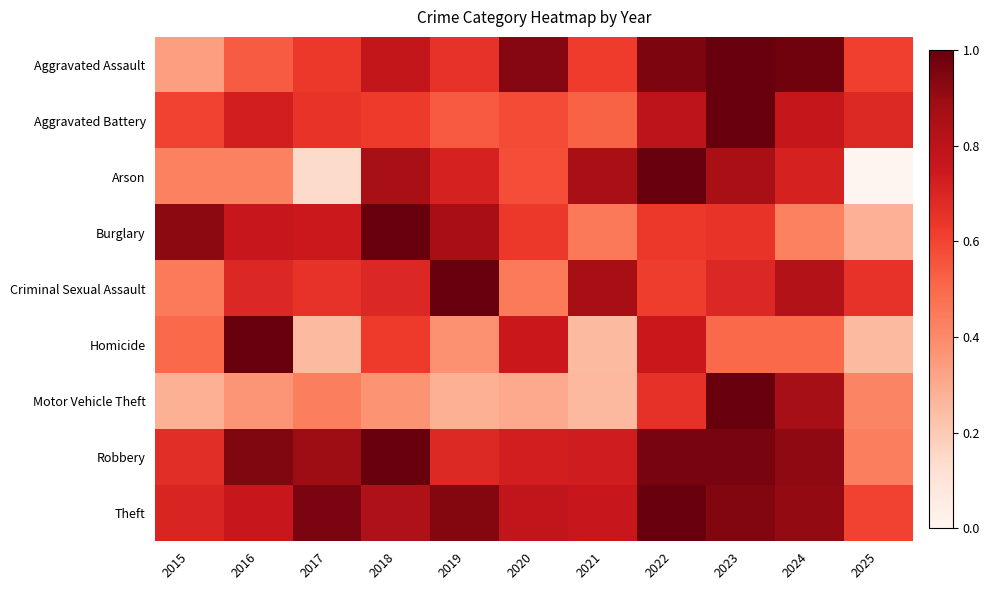

Which series changed the most between 2020 and 2023?

Motor Vehicle Theft